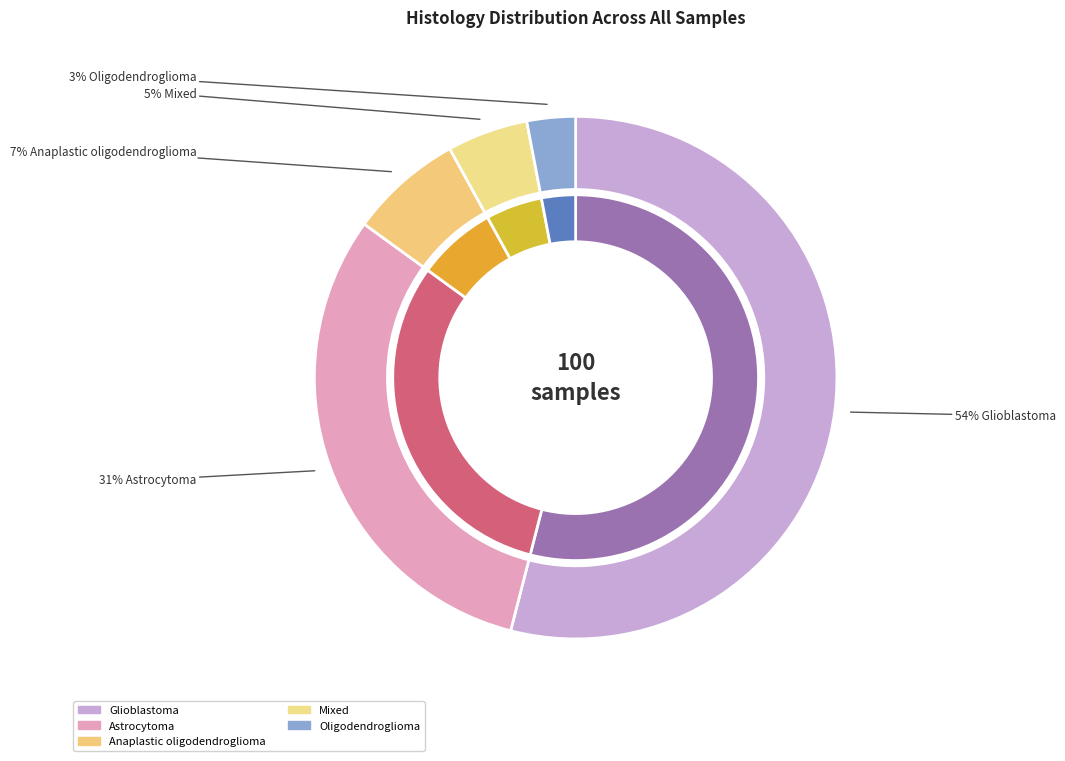

To the nearest percent, what is the difference between the Oligodendroglioma and Anaplastic oligodendroglioma slice percentages?

4%